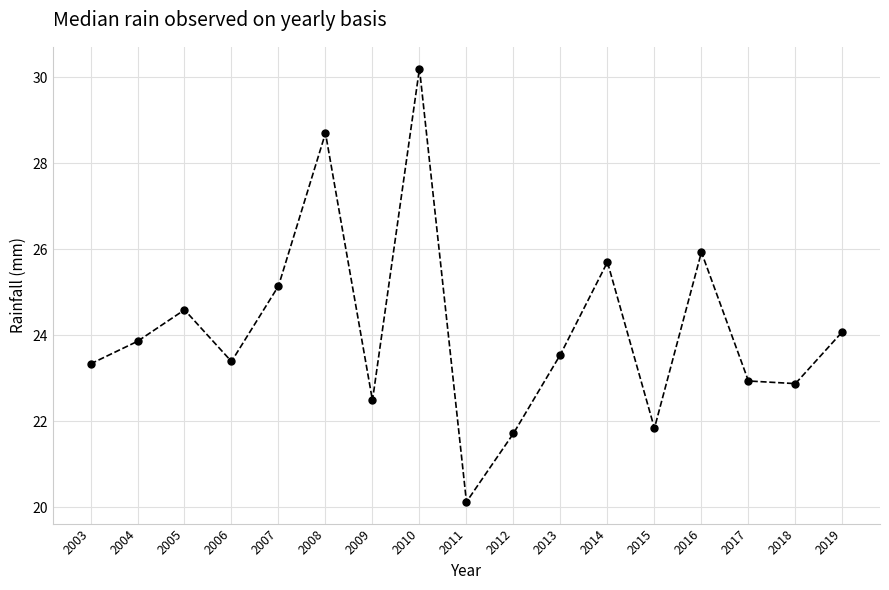

How many points are lower than both their immediate neighbors (excluding endpoints)?

5